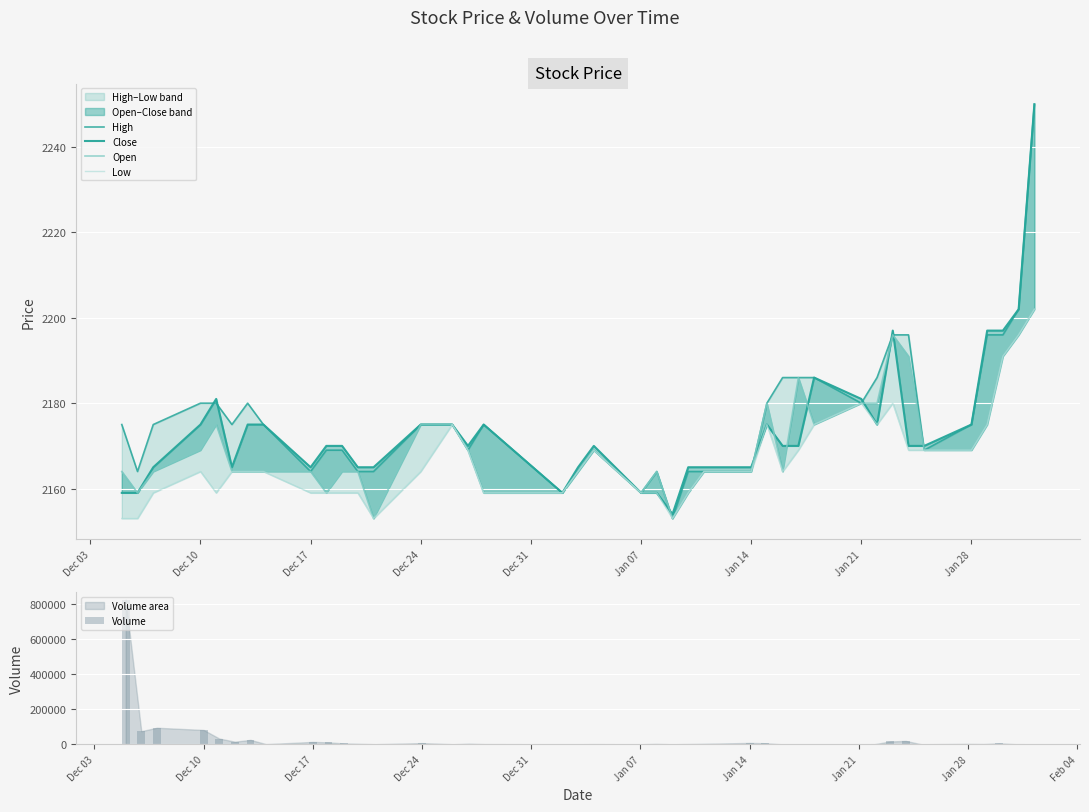

Which series has the largest total across all categories?

Volume